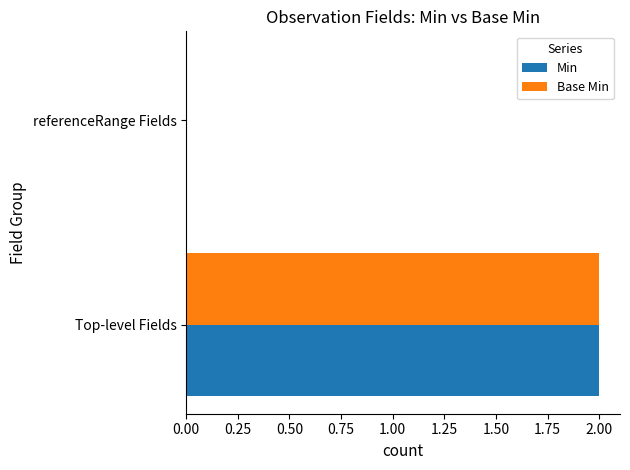

What is the maximum value shown in the chart?

2